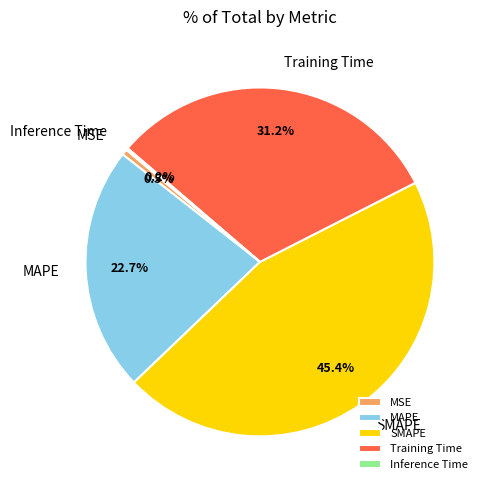

What is the total percentage of MAPE and Training Time?

53.9%